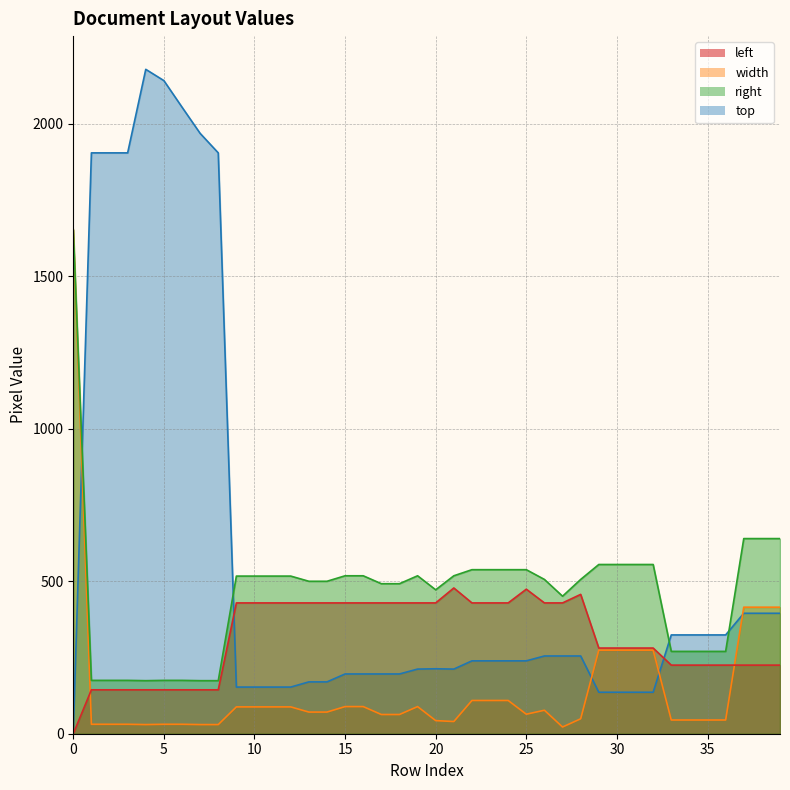

Reading left to right, transcribe all the data shown in this chart.

left: 0=0	1=144	2=144	3=144	4=144	5=144	6=144	7=144	8=144	9=429	10=429	11=429	12=429	13=429	14=429	15=429	16=429	17=429	18=429	19=429	20=429	21=478	22=429	23=429	24=429	25=474	26=429	27=429	28=457	29=281	30=281	31=281	32=281	33=225	34=225	35=225	36=225	37=225	38=225	39=225
width: 0=1653	1=31	2=31	3=31	4=30	5=31	6=31	7=30	8=30	9=88	10=88	11=88	12=88	13=71	14=71	15=89	16=89	17=63	18=63	19=89	20=43	21=40	22=109	23=109	24=109	25=64	26=77	27=22	28=49	29=274	30=274	31=274	32=274	33=45	34=45	35=45	36=45	37=415	38=415	39=415
right: 0=1653	1=175	2=175	3=175	4=174	5=175	6=175	7=174	8=174	9=517	10=517	11=517	12=517	13=500	14=500	15=518	16=518	17=492	18=492	19=518	20=472	21=518	22=538	23=538	24=538	25=538	26=506	27=451	28=506	29=555	30=555	31=555	32=555	33=270	34=270	35=270	36=270	37=640	38=640	39=640
top: 0=0	1=1905	2=1905	3=1905	4=2179	5=2142	6=2055	7=1969	8=1905	9=153	10=153	11=153	12=153	13=170	14=170	15=196	16=196	17=196	18=196	19=212	20=213	21=212	22=239	23=239	24=239	25=239	26=255	27=255	28=255	29=136	30=136	31=136	32=136	33=324	34=324	35=324	36=324	37=395	38=395	39=395